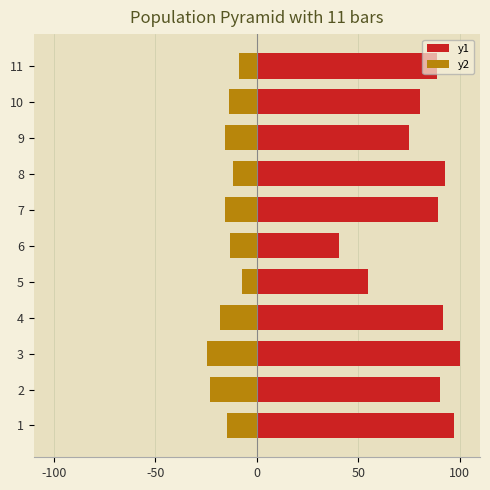

Reading left to right, what are all the values shown in this chart?

y1: 97.2	90.3	100.0	92.0	54.6	40.4	89.5	92.5	75.1	80.3	88.9
y2: -14.7	-23.3	-24.7	-18.0	-7.5	-13.0	-15.5	-11.9	-15.8	-13.6	-8.6